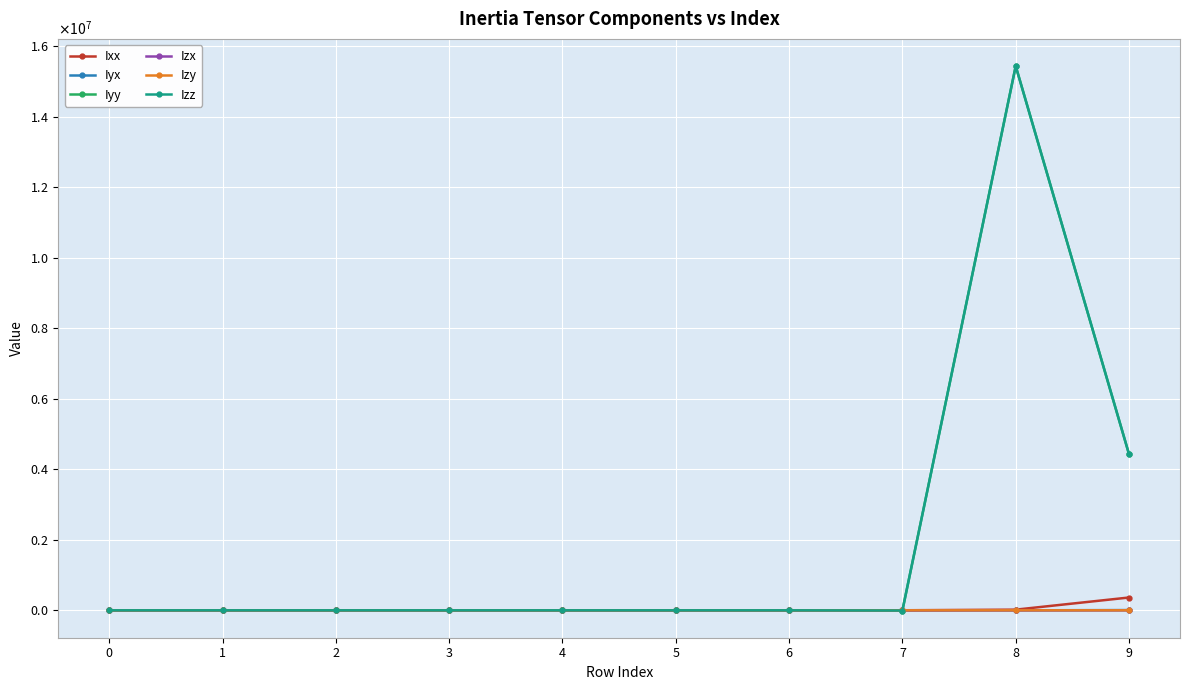

Between which two adjacent categories do Ixx and Izy first intersect?

0 and 1